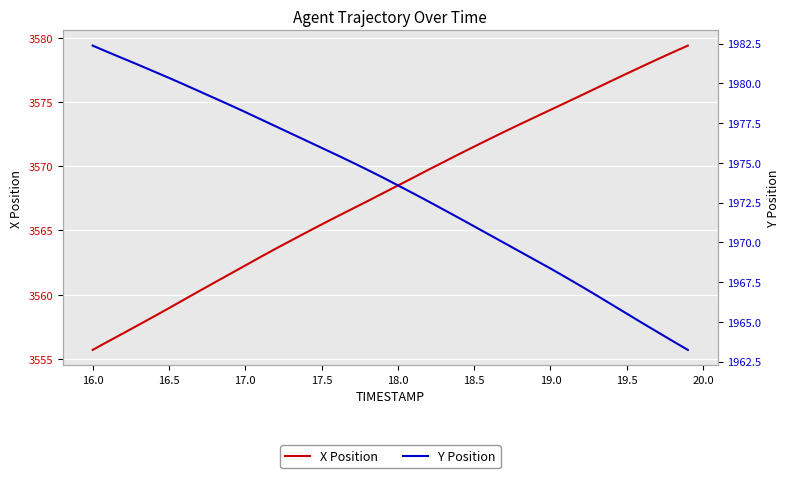

What is the highest value of the X Position series?

3579.4